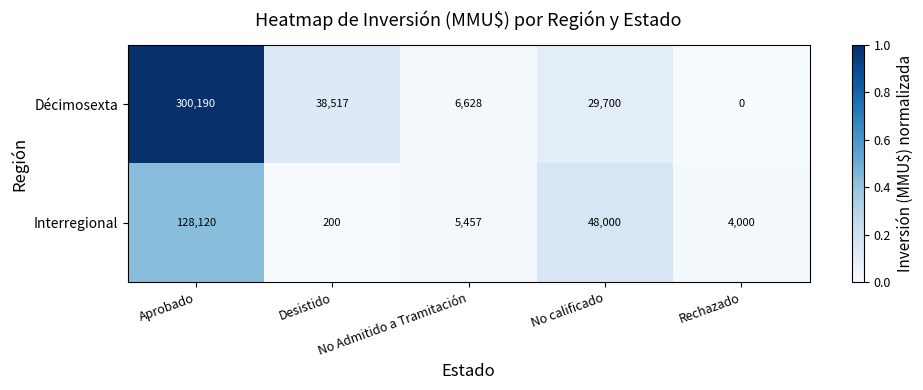

At Rechazado, list the series in order from largest to smallest.

Interregional, Décimosexta